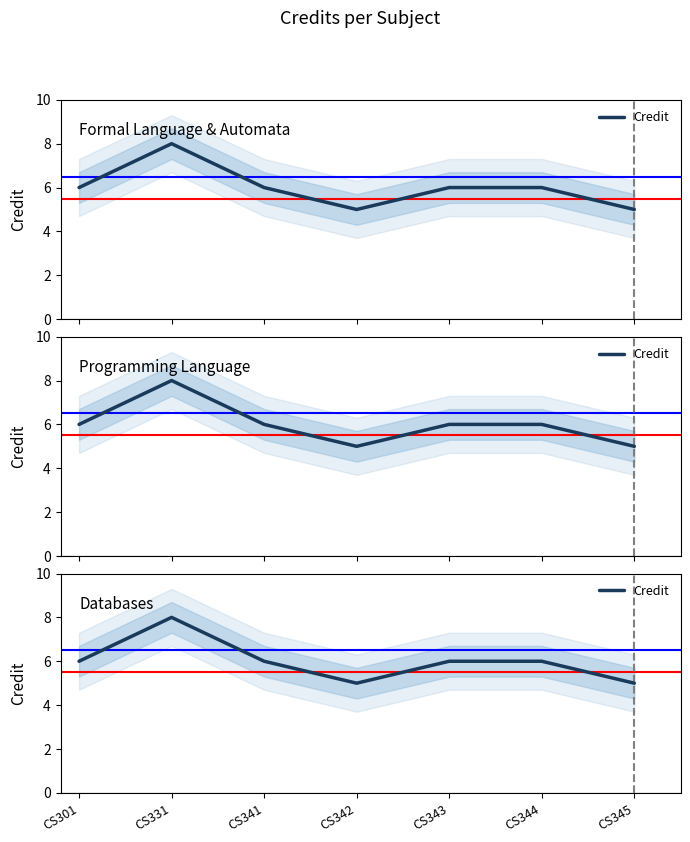

What is the value of the 6th point from the left?

6